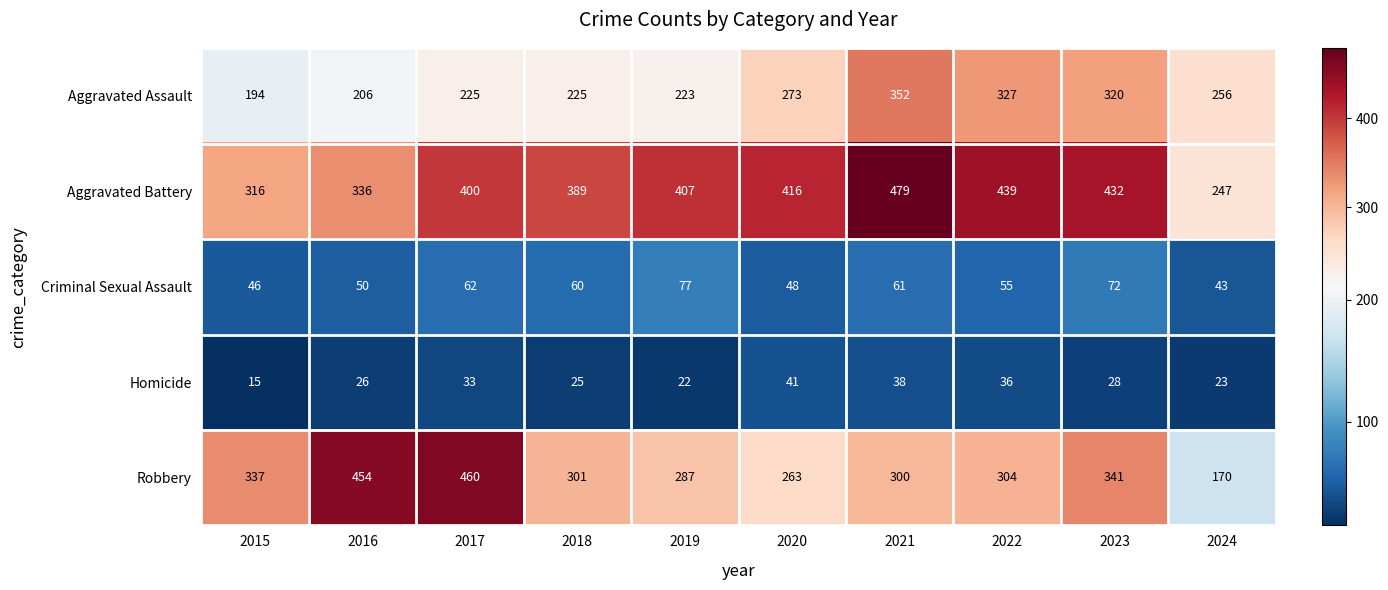

What is the spread (max minus min) of values at 2017?

427